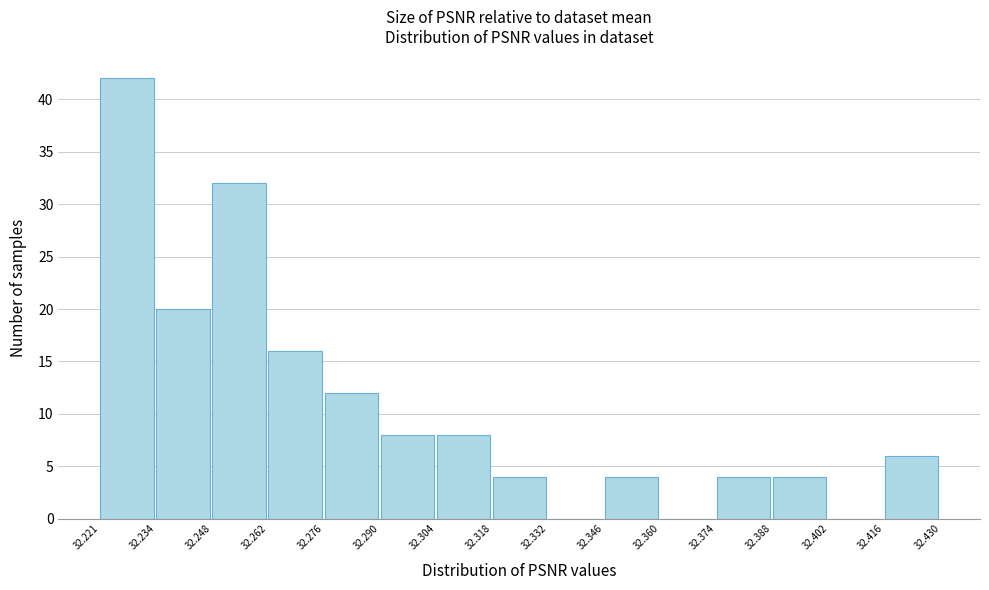

Which range on the x-axis has the tallest bar?

32.221 to 32.234